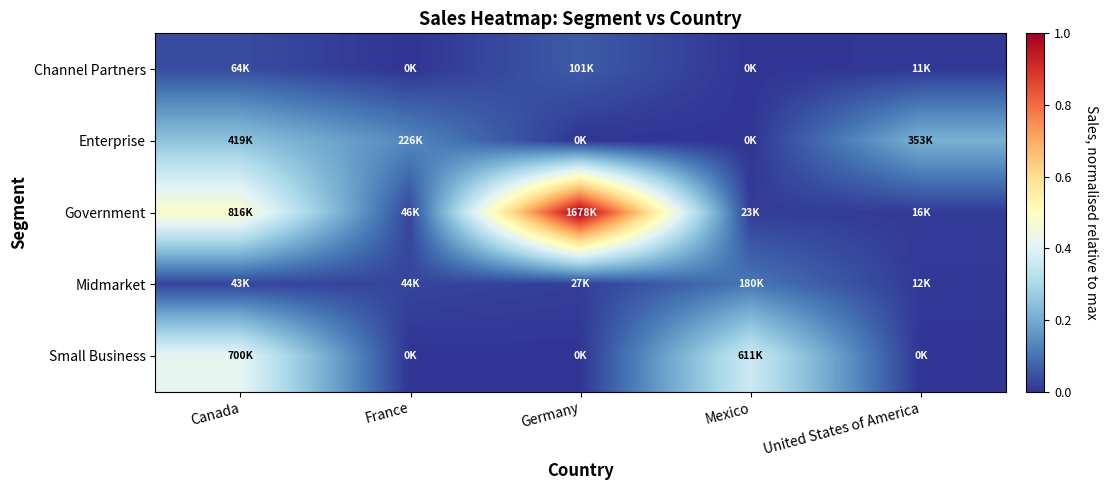

How many distinct data groups are displayed?

5